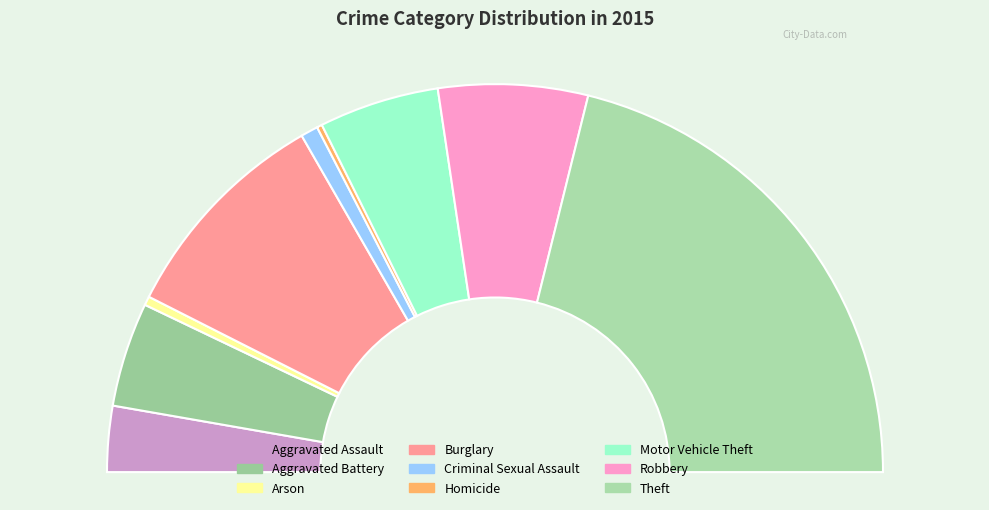

What percentage is the Aggravated Assault slice, to the nearest percent?

5%